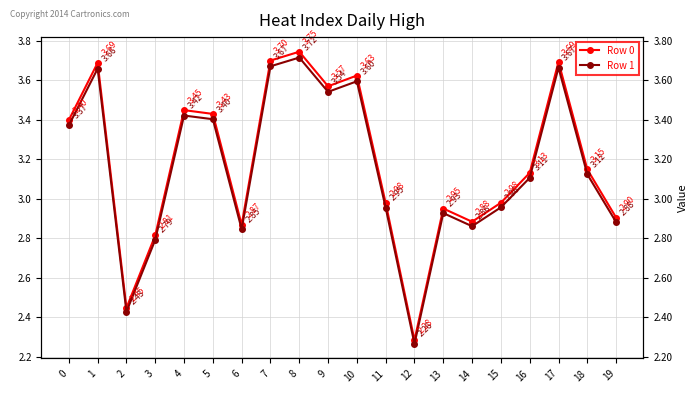

In Row 0, how many points are lower than both neighbors (excluding endpoints)?

5